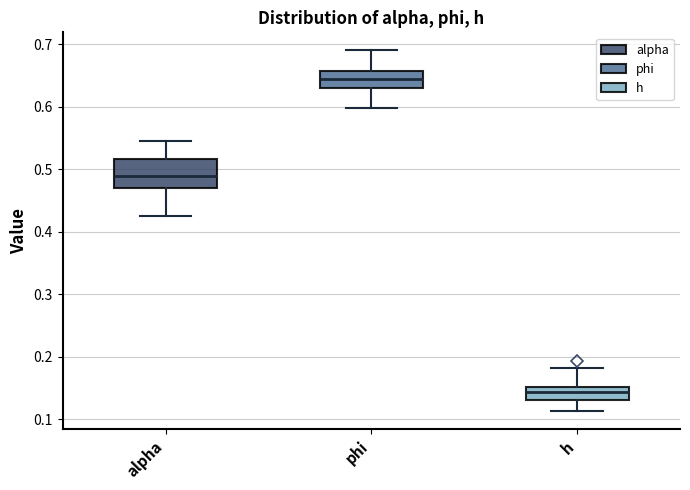

Reading left to right, read every box against the y-axis: the position of its median line, the range the box covers, and the ends of its whiskers. The values are not printed on the chart, so give them approximately, as read against the axis.

alpha: median 0.49, box 0.47 to 0.52, whiskers 0.43 to 0.55
phi: median 0.64, box 0.63 to 0.66, whiskers 0.60 to 0.69
h: median 0.14, box 0.13 to 0.15, whiskers 0.11 to 0.18